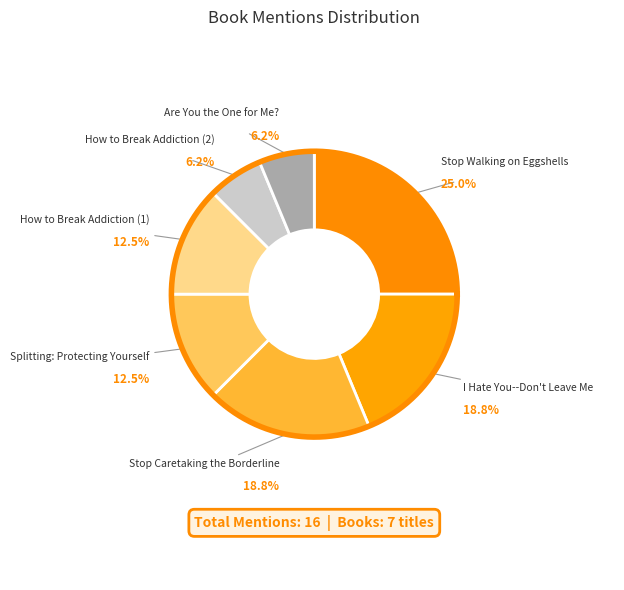

How many slices are in this pie chart?

7